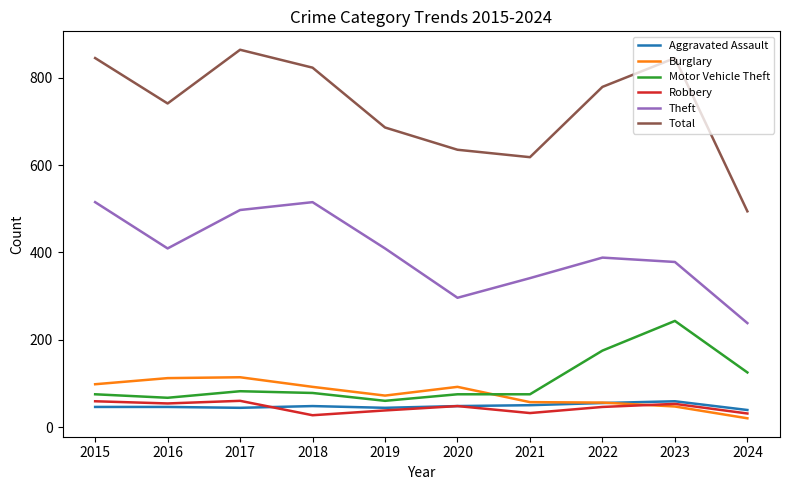

What is the difference between the second highest and second lowest values in the Robbery series?

28